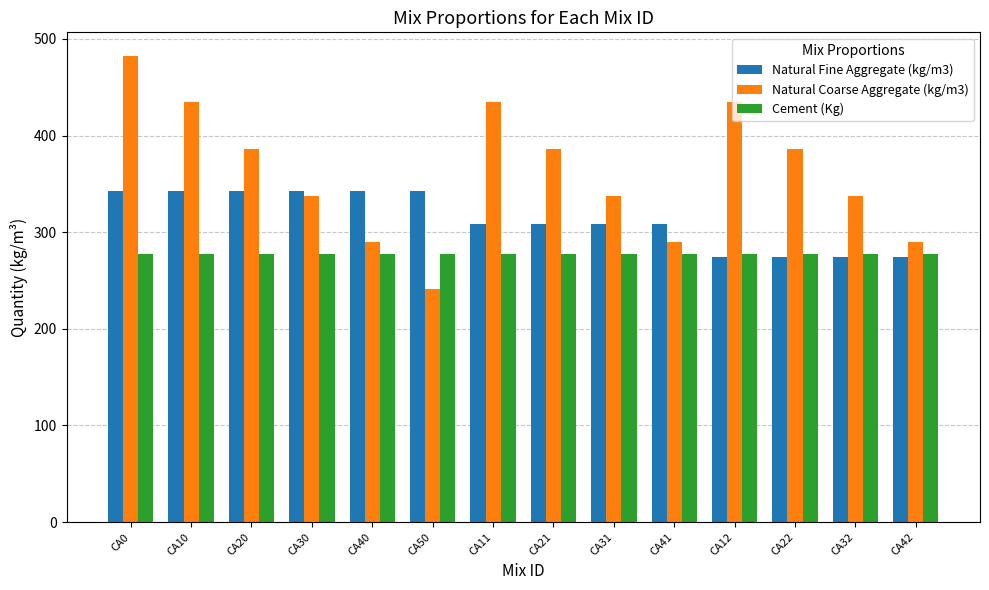

How many data points does each series have?

14